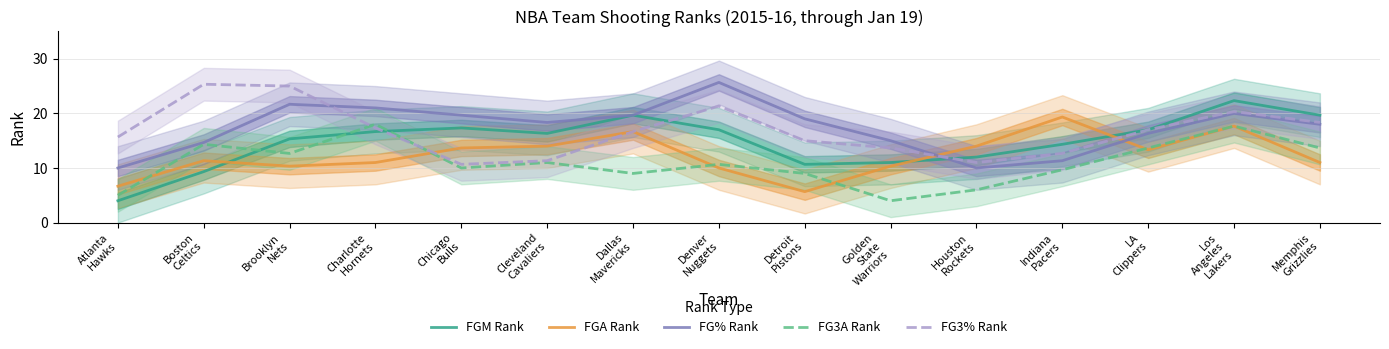

What is the value of the FG3A Rank point at the 13th from the left?

13.7